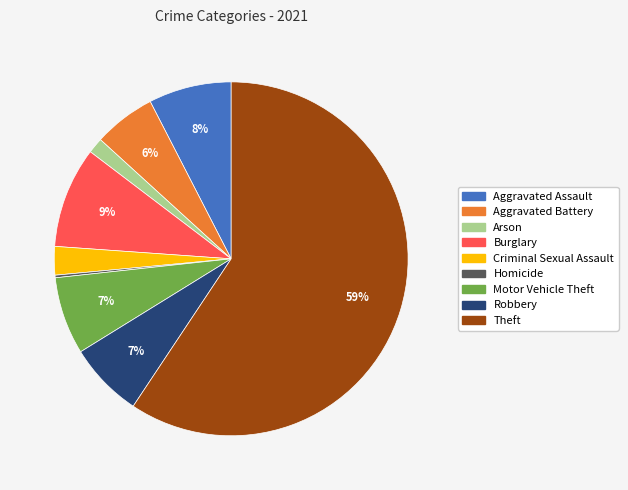

True or false: Aggravated Assault accounts for 1% of the total.

False